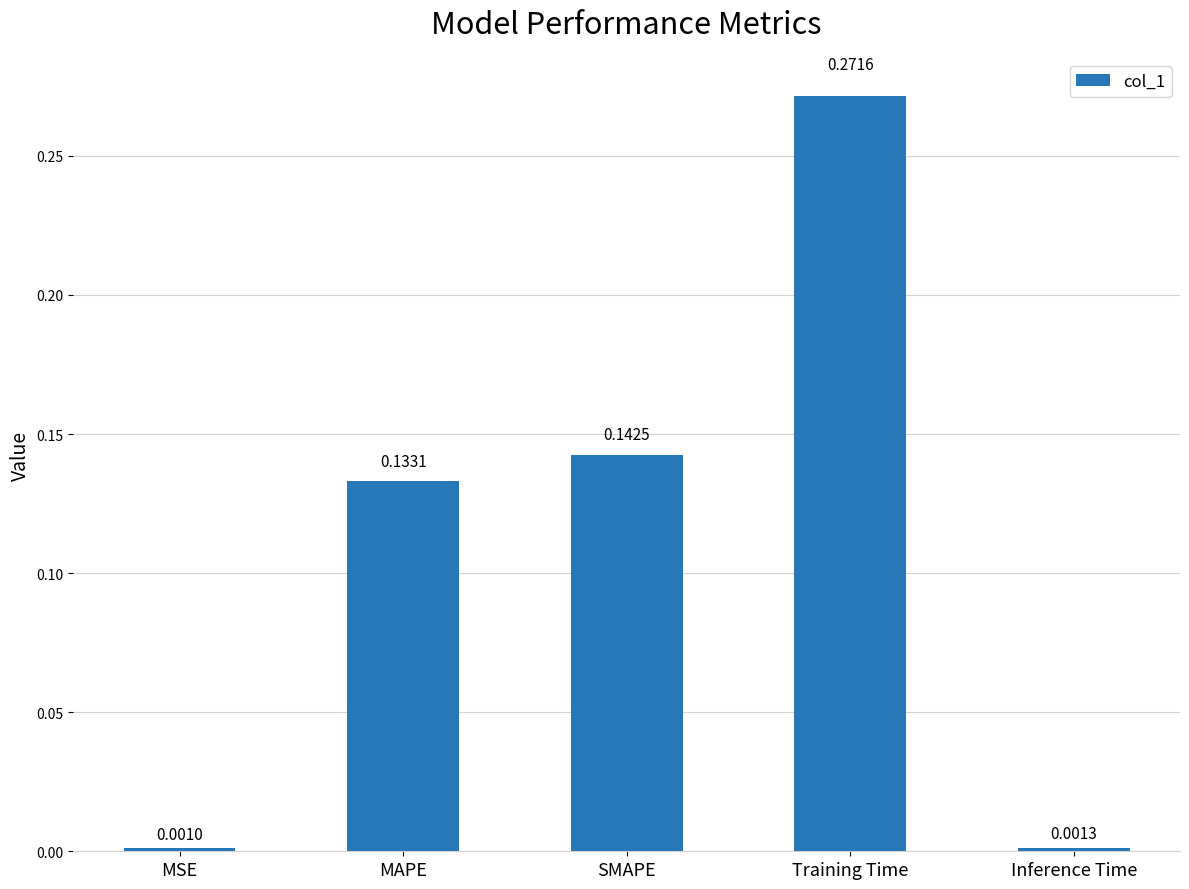

What is the label of the 1st bar from the right?

Inference Time